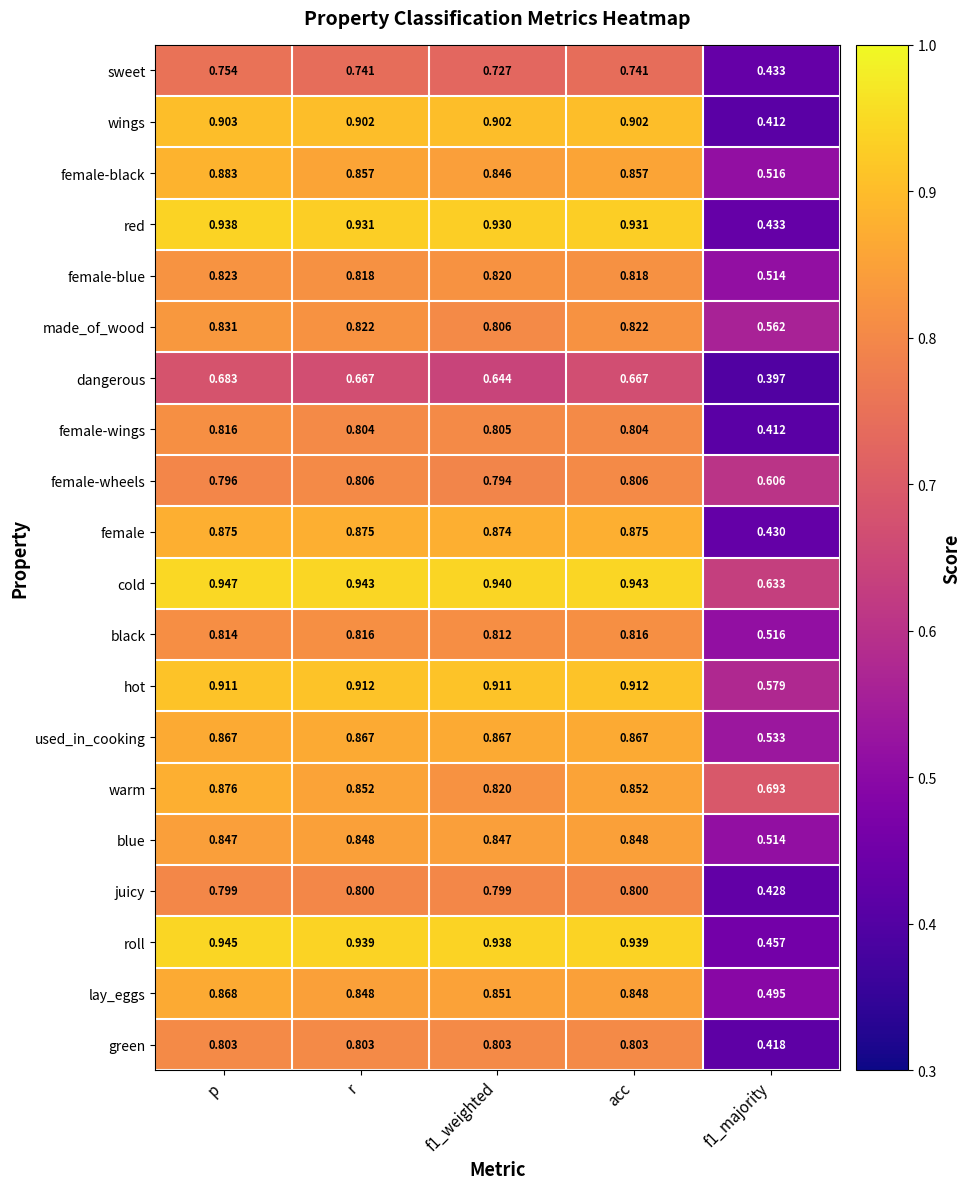

At which category does the chart reach its peak across all series?

p